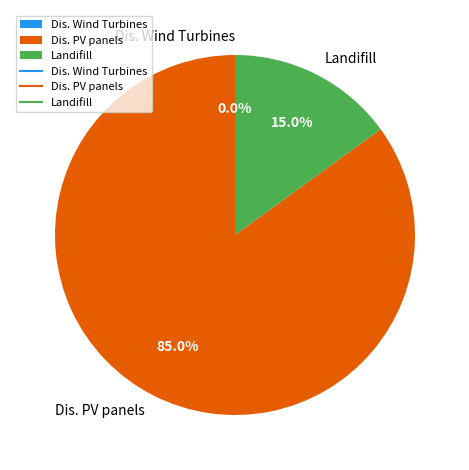

What is the largest slice in the pie chart?

Dis. PV panels